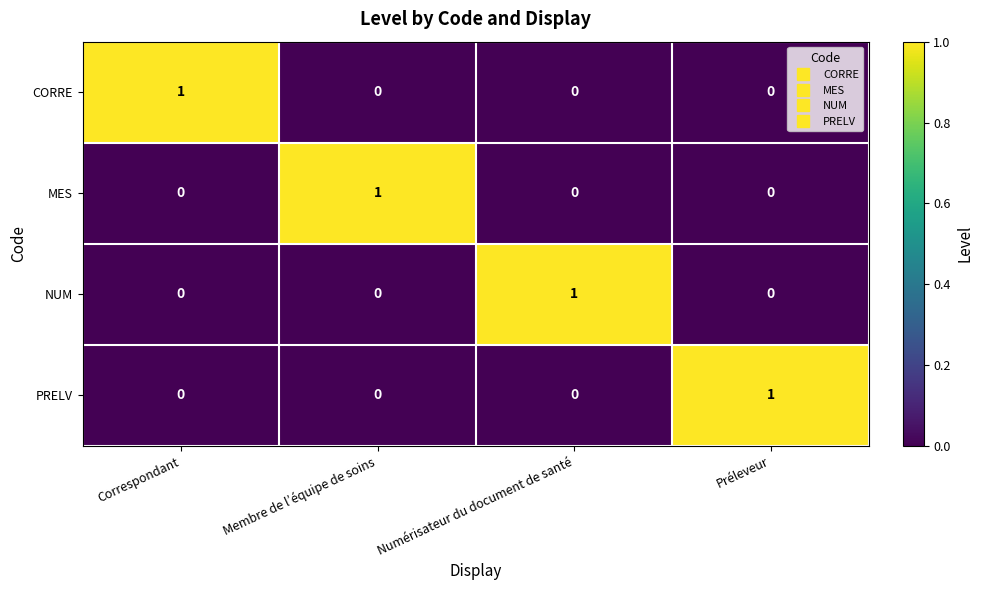

At how many categories does at least one series exceed 0?

4